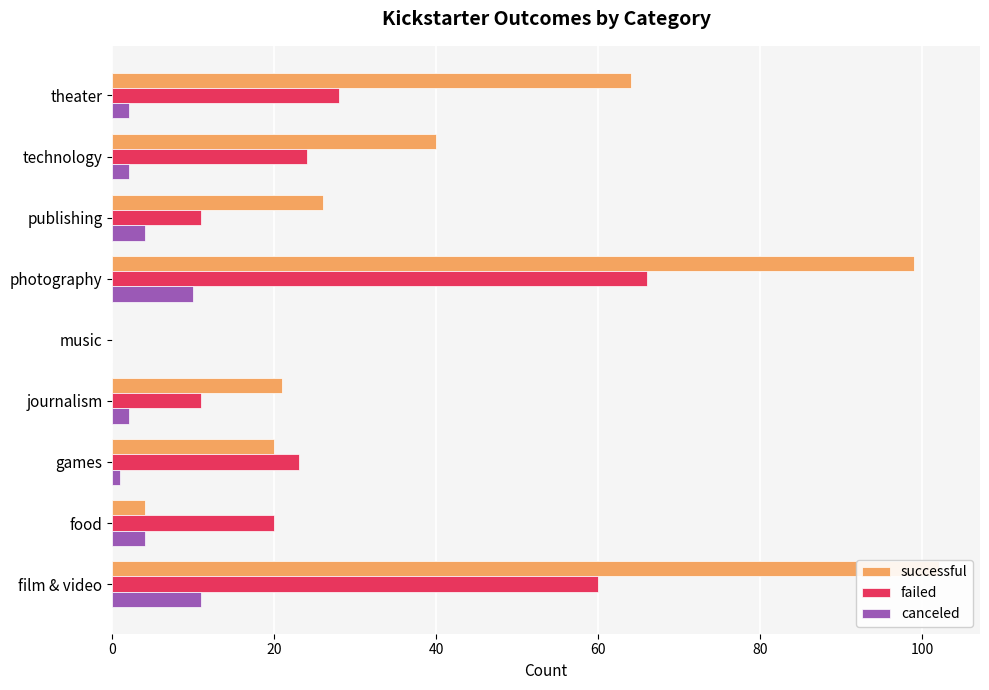

Is the value of successful at journalism greater than the value of failed at technology?

No